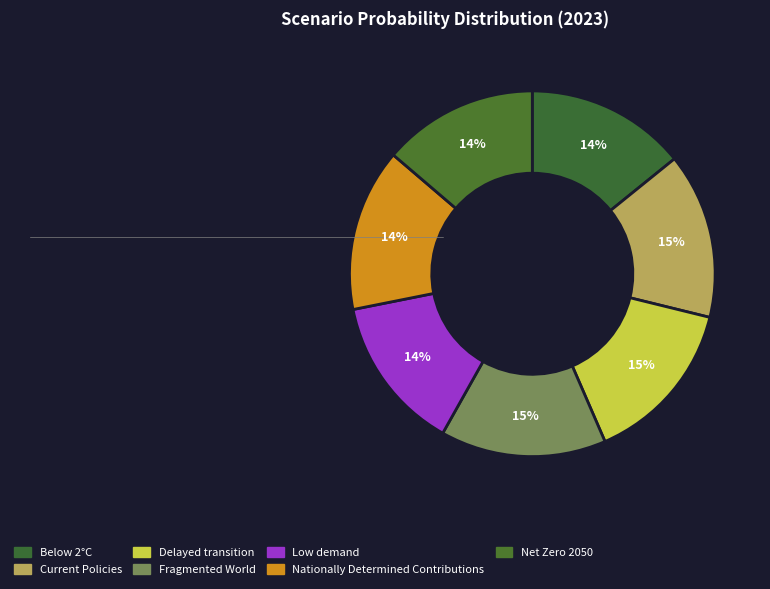

True or false: Current Policies accounts for 15% of the total.

True